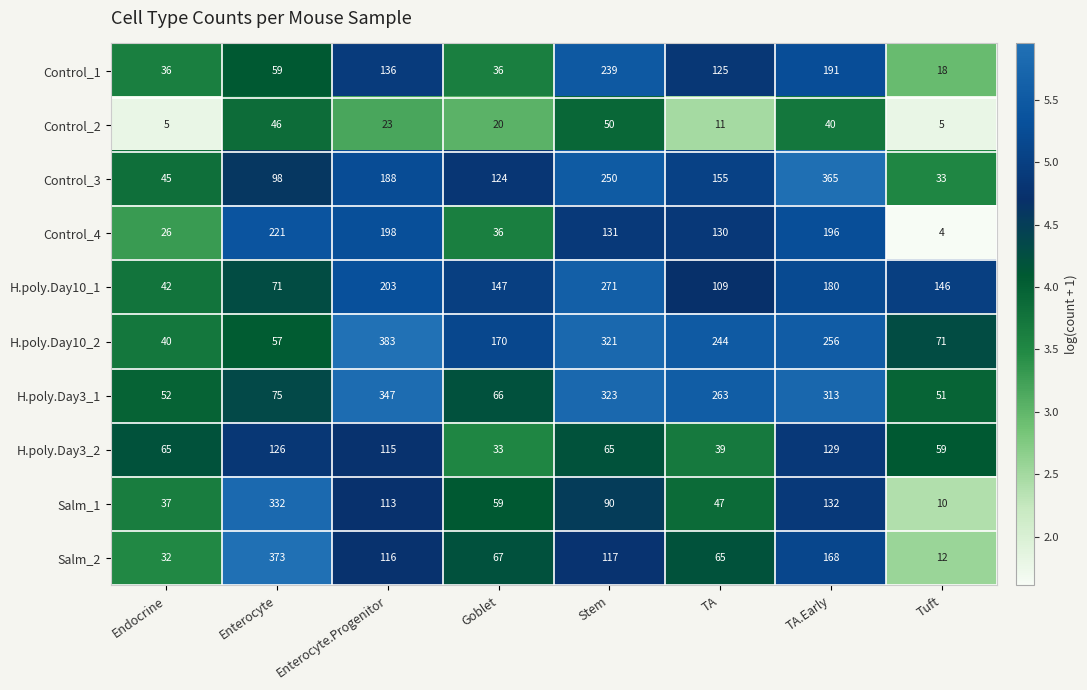

What is the difference between the highest and lowest values at Goblet?

150